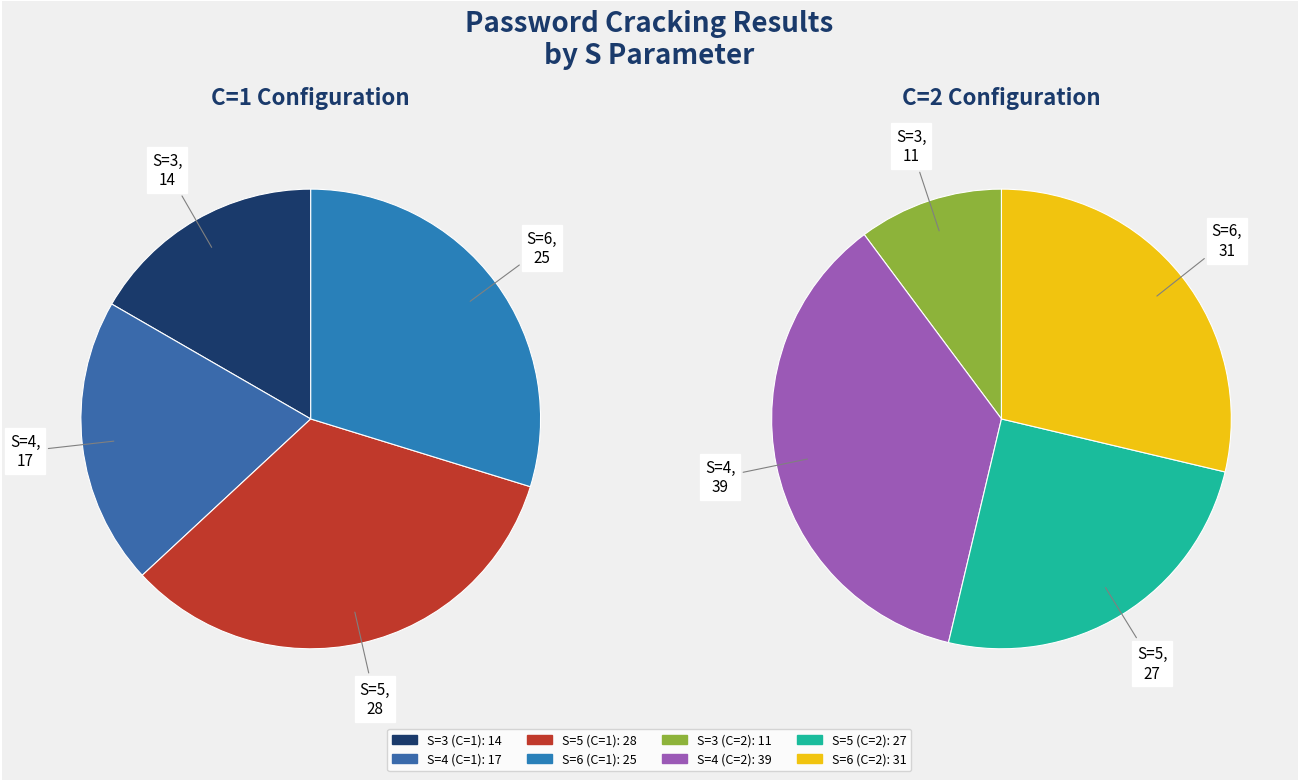

To the nearest percent, what is the difference between the S=6 and S=3 slice percentages?

13%